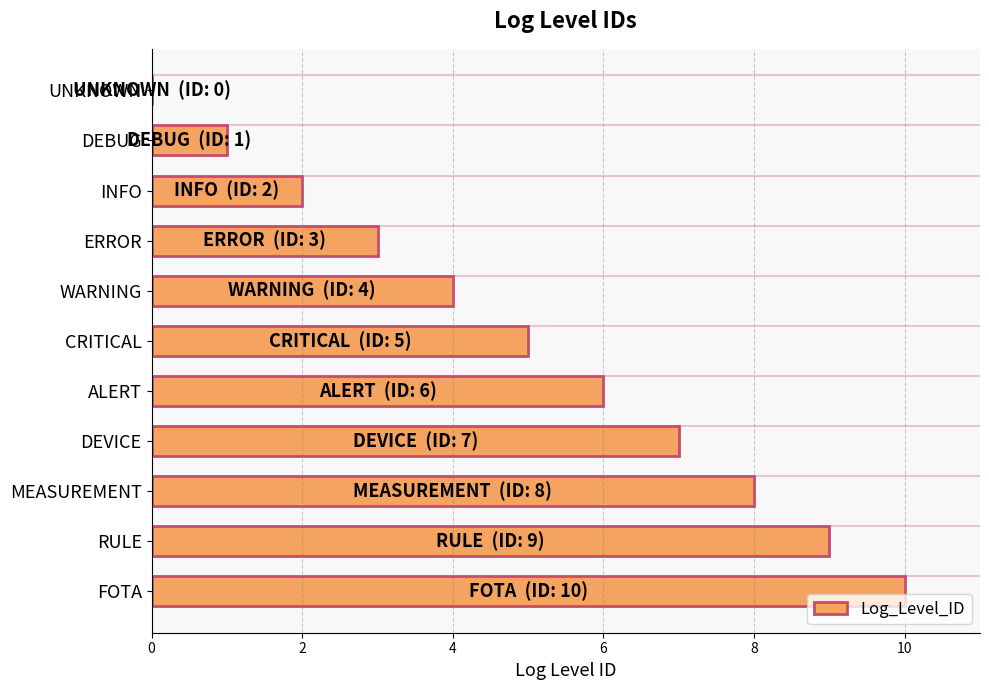

Which has a higher value, DEBUG or CRITICAL?

CRITICAL